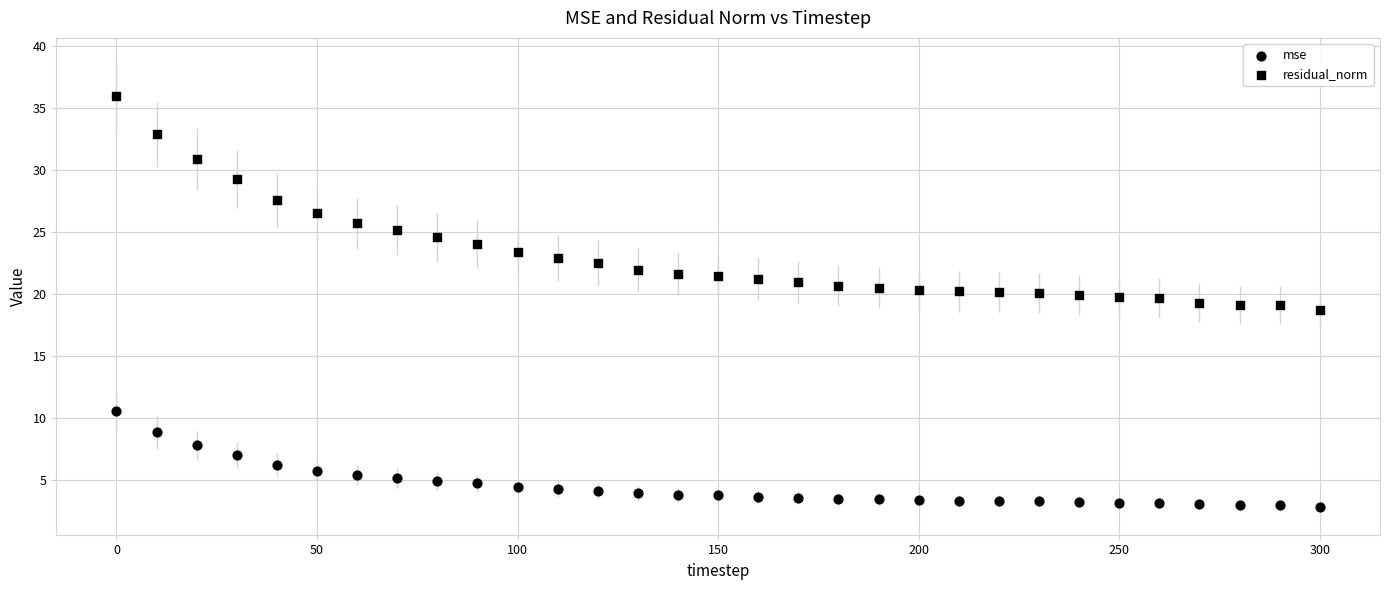

How many points are shown in the scatter plot?

62